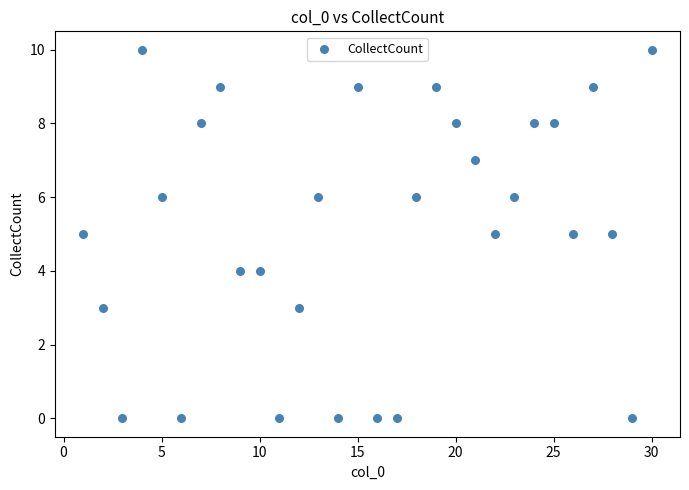

What is the range of X values (max minus min)?

29